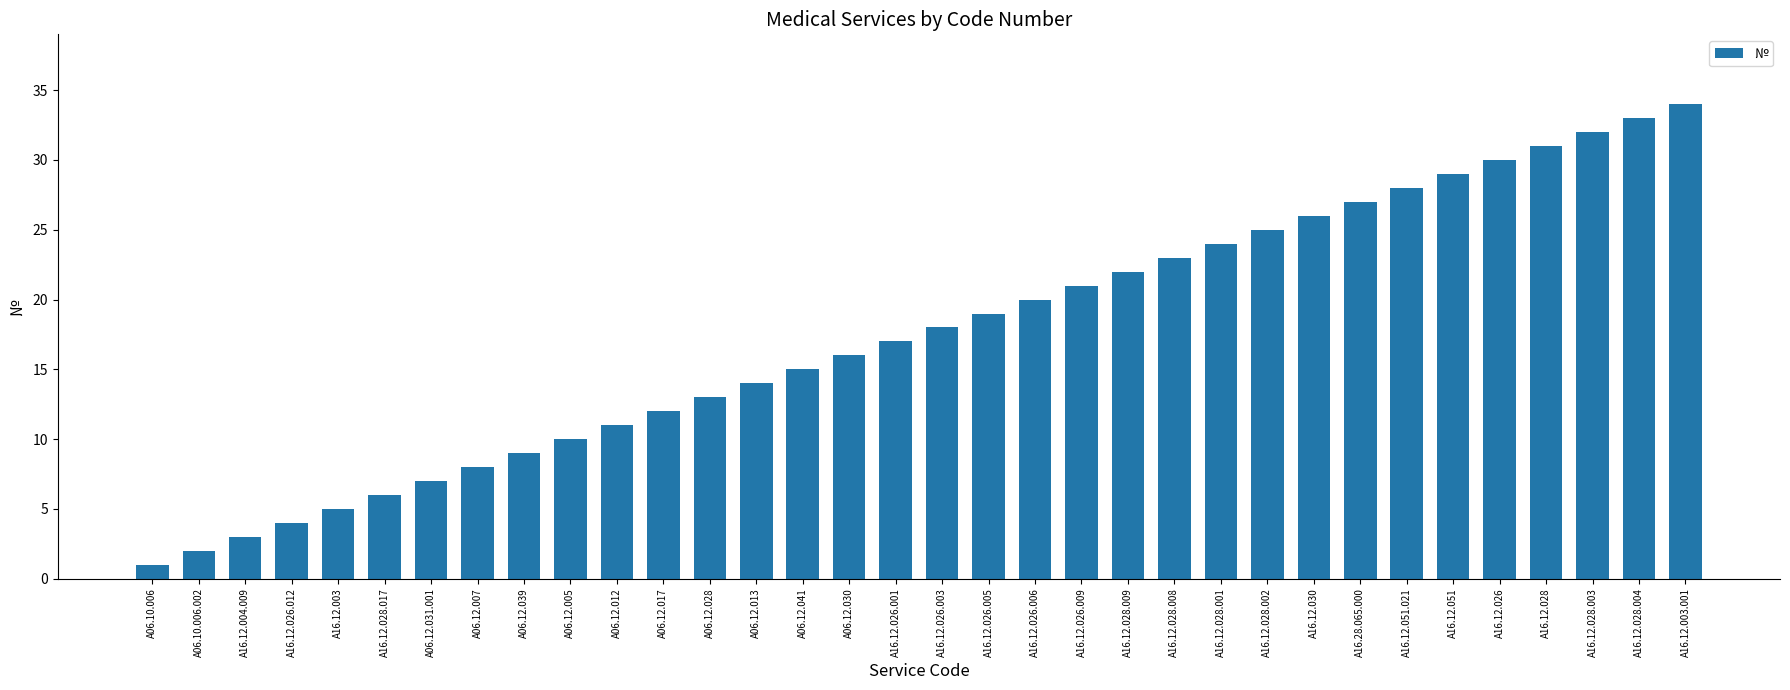

What is the label of the 3rd bar from the left?

A16.12.004.009